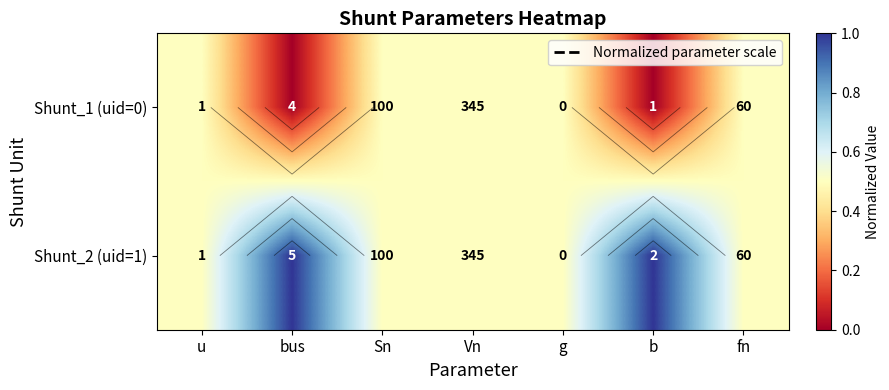

Which series has the largest total across all categories?

Shunt_2 (uid=1)